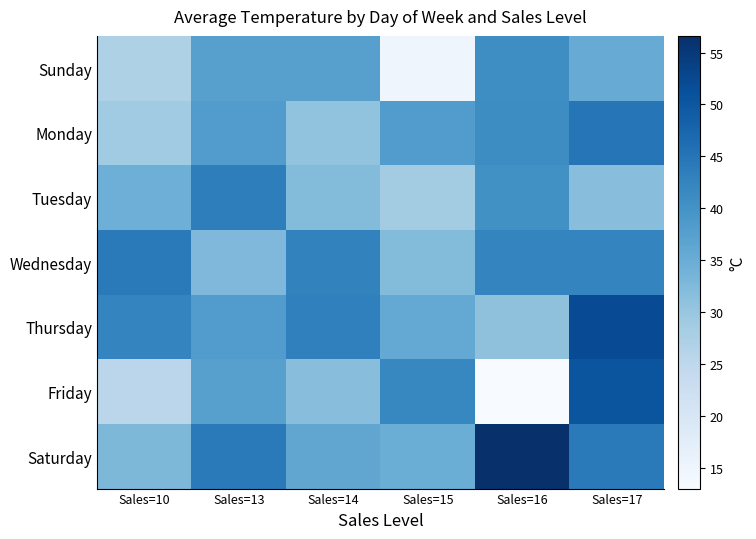

At how many categories does at least one series exceed 33?

6